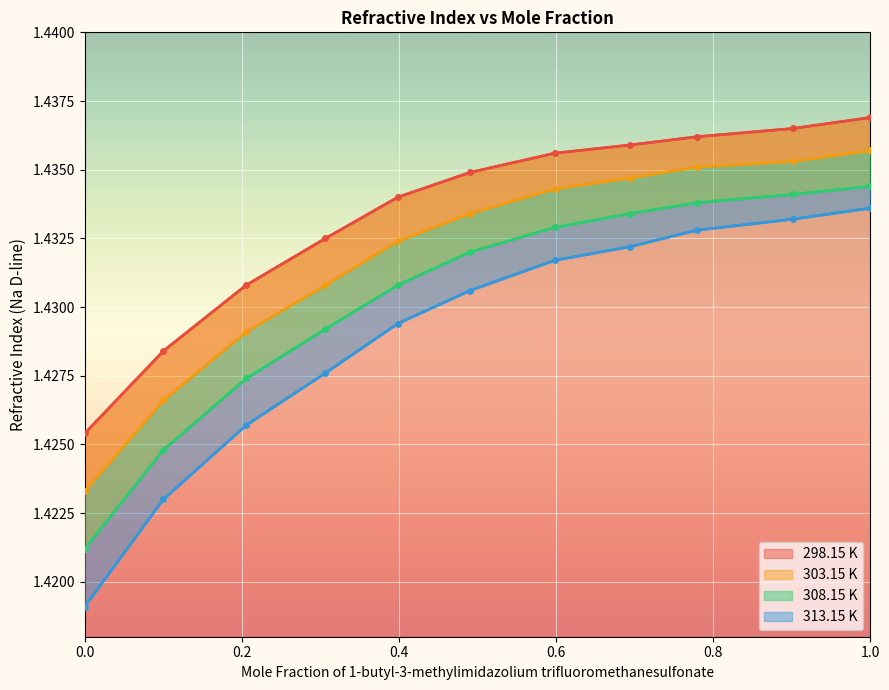

What is the label of the 10th point from the left?

0.9015